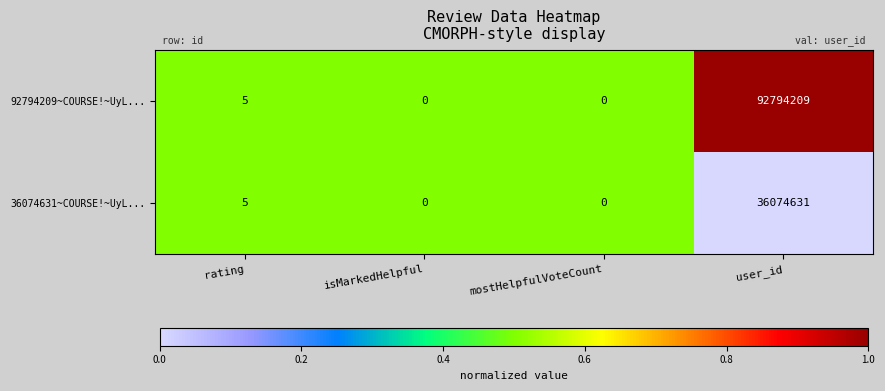

Reading left to right, list all the values displayed in this chart.

92794209~COURSE!~UyL...: rating=5	isMarkedHelpful=0	mostHelpfulVoteCount=0	user_id=92794209
36074631~COURSE!~UyL...: rating=5	isMarkedHelpful=0	mostHelpfulVoteCount=0	user_id=36074631